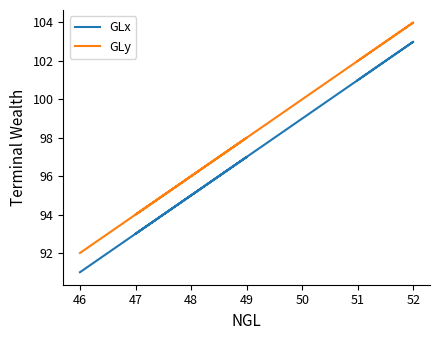

True or false: GLx and GLy cross at least once.

False